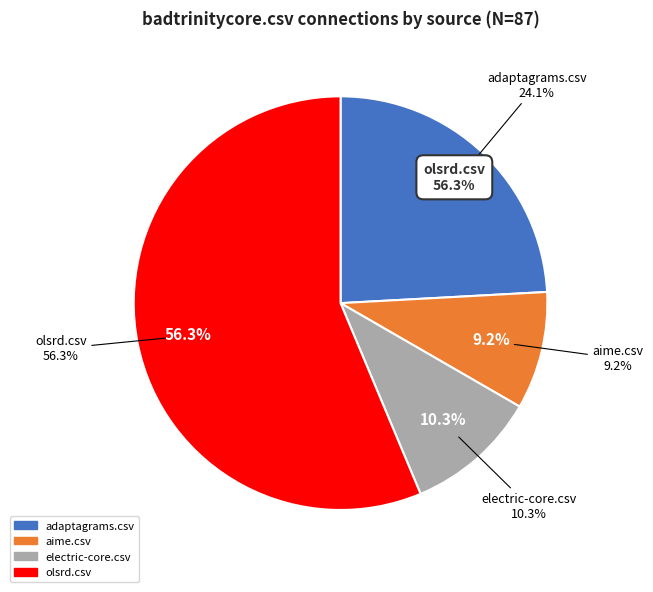

True or false: electric-core.csv accounts for 10% of the total.

True